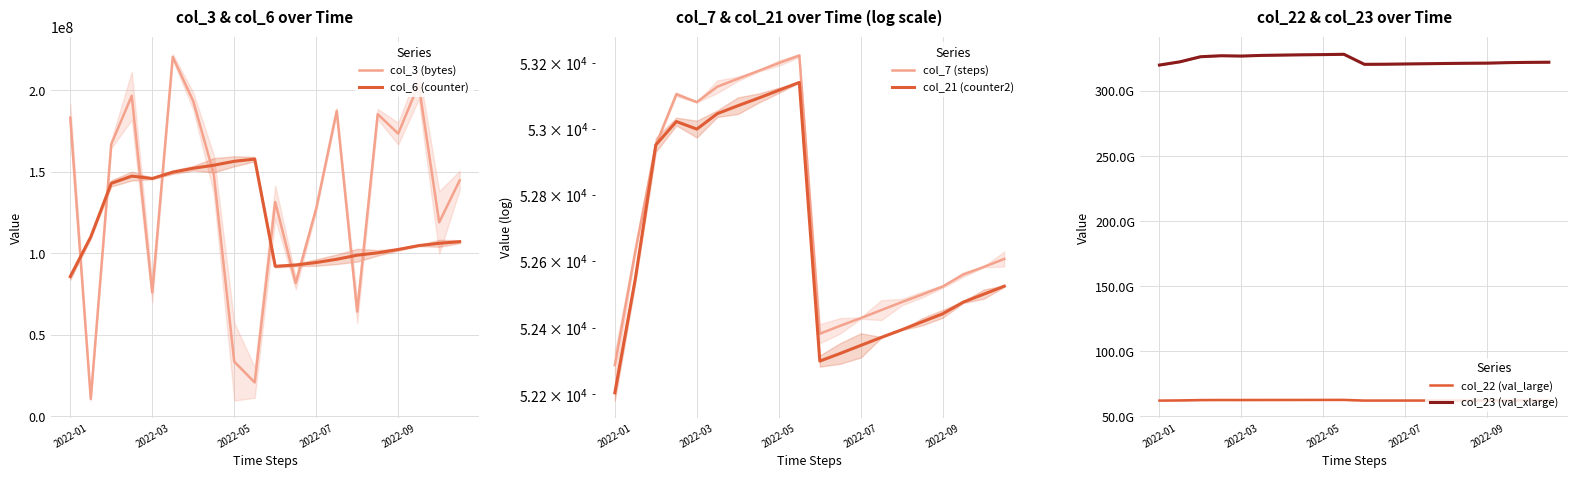

Is it true that col_23 (val_xlarge) equals 327733689950 at 6?

True